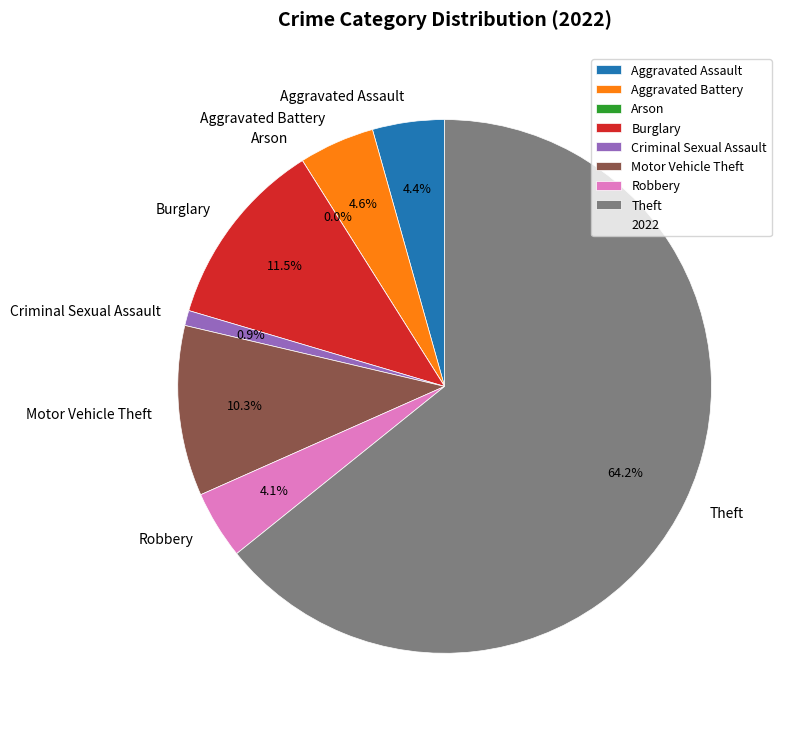

To the nearest percent, what is the difference between the Arson and Burglary slice percentages?

11%